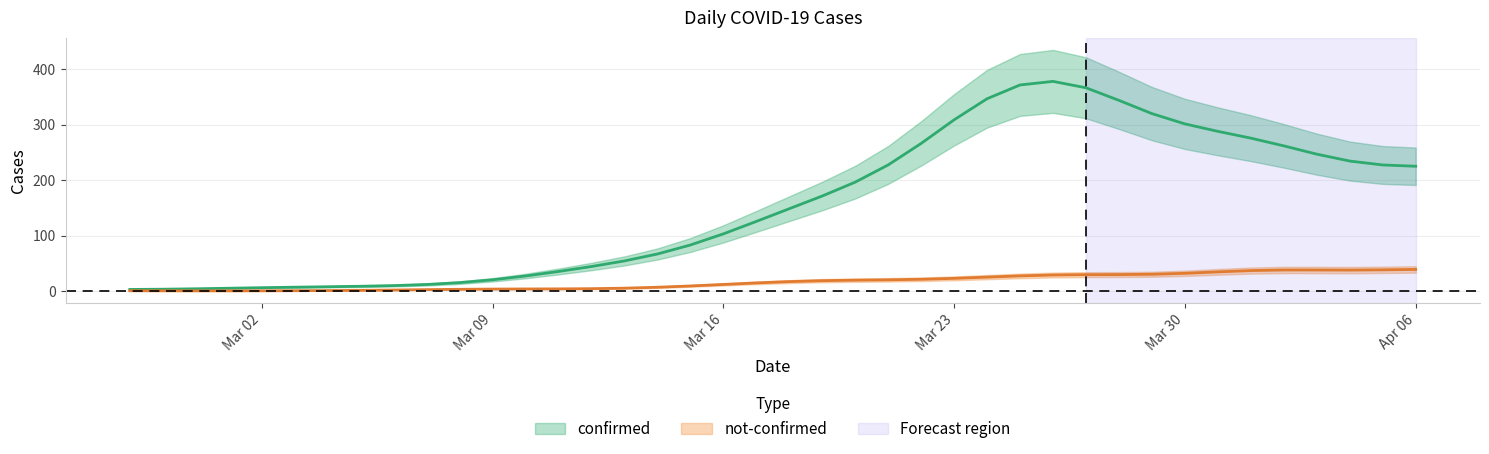

What is the sum of all not-confirmed values?

676